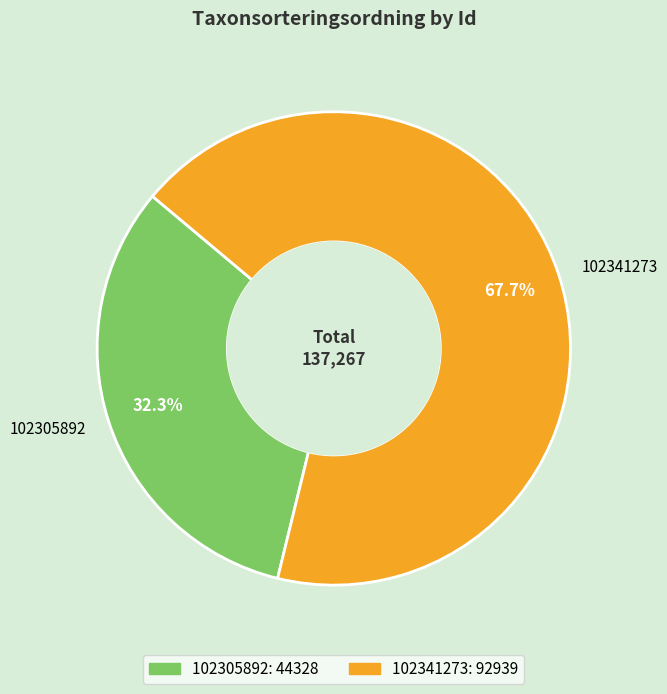

What percentage is the 102305892 slice, to the nearest percent?

32%